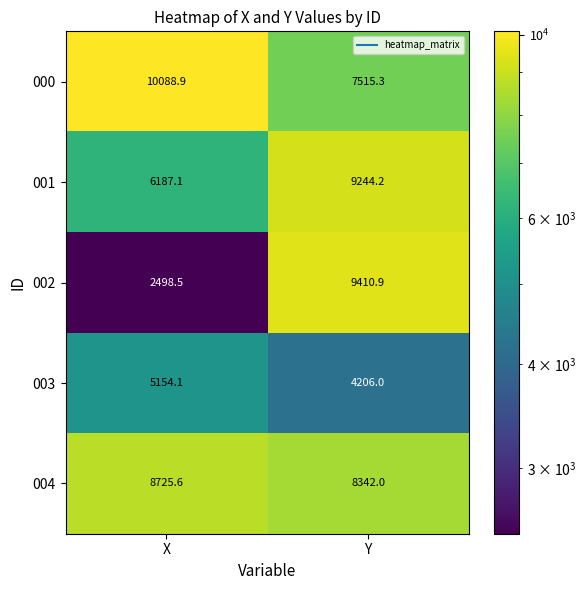

Which series has the largest total across all categories?

000